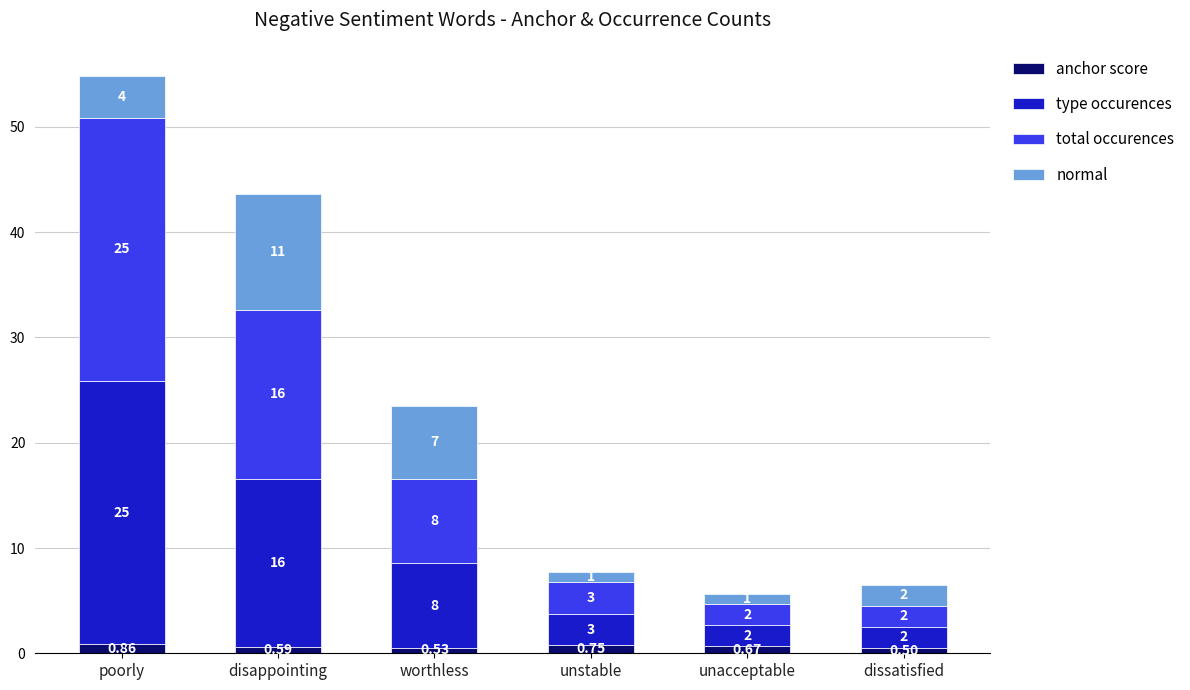

What is the difference between the maximum and minimum values in the anchor score series?

0.4